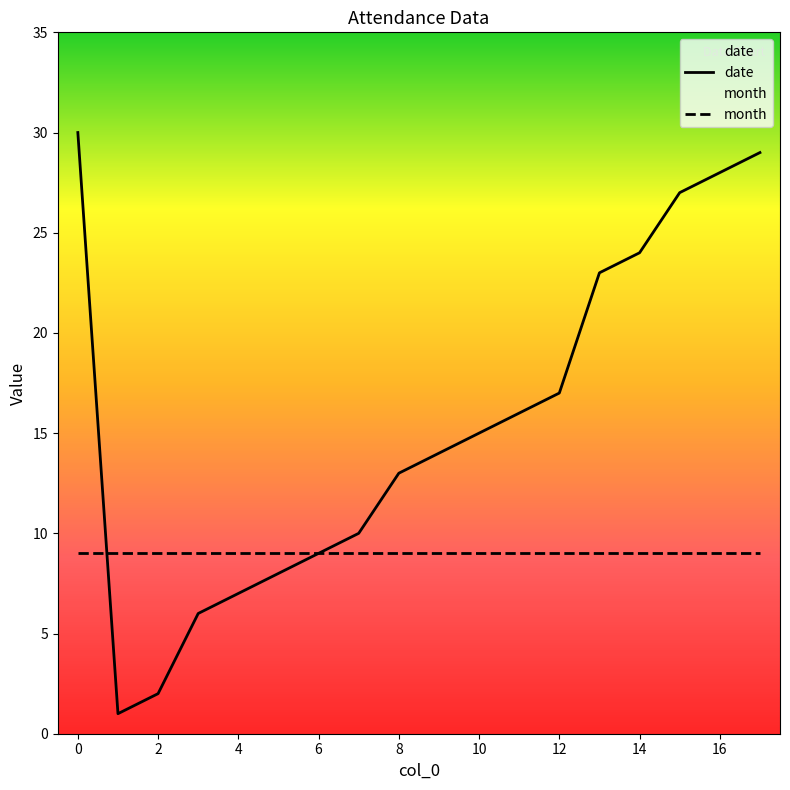

List the series in order of their peak value, highest first.

date, month